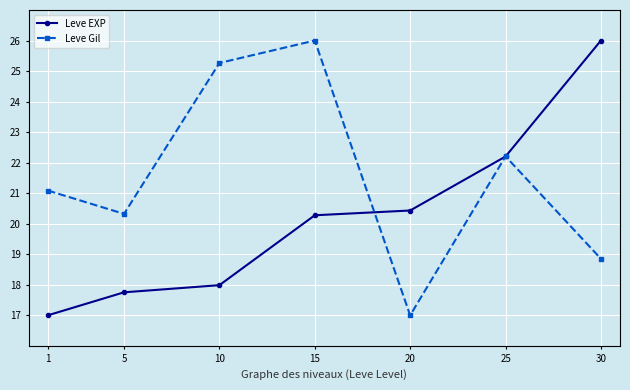

True or false: Leve Gil has more than 1 points higher than both neighbors.

True